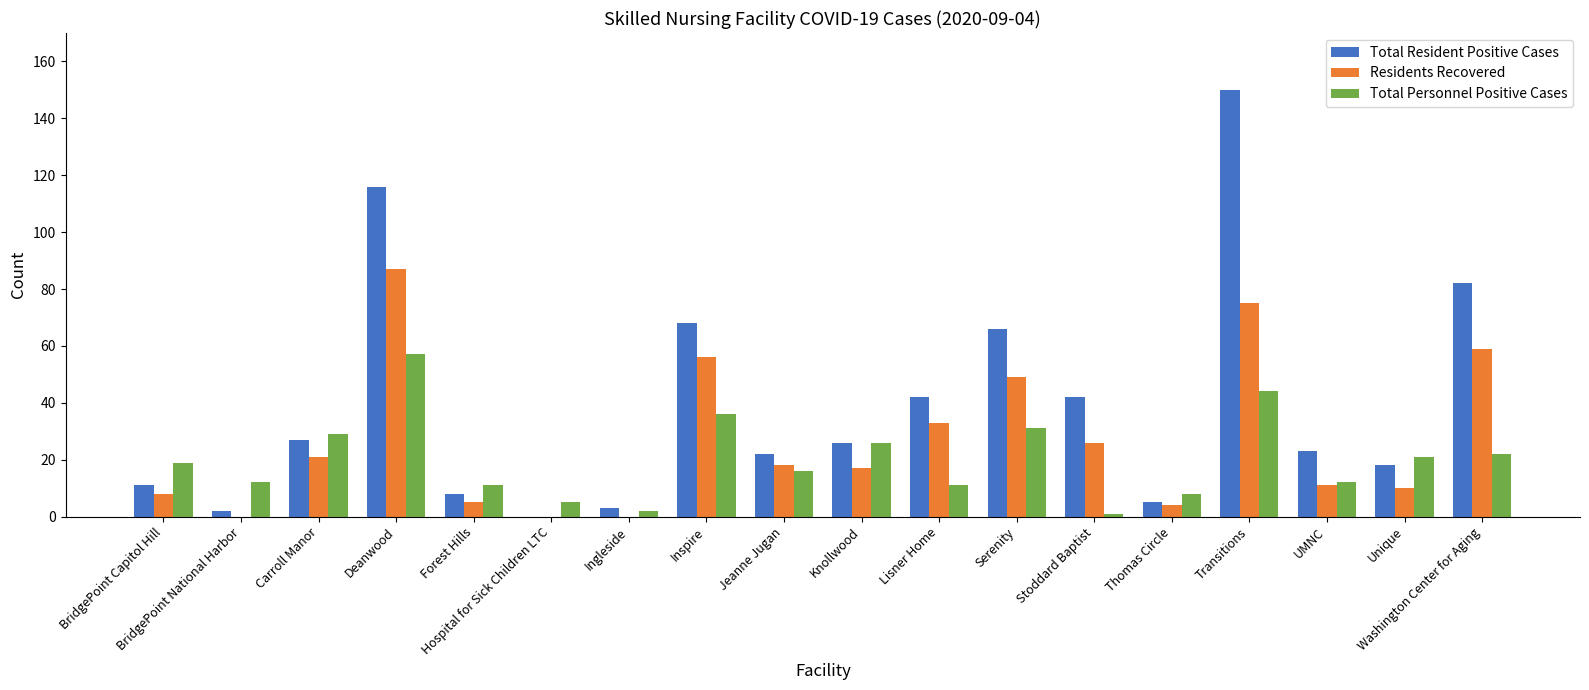

How many data points does each series have?

18